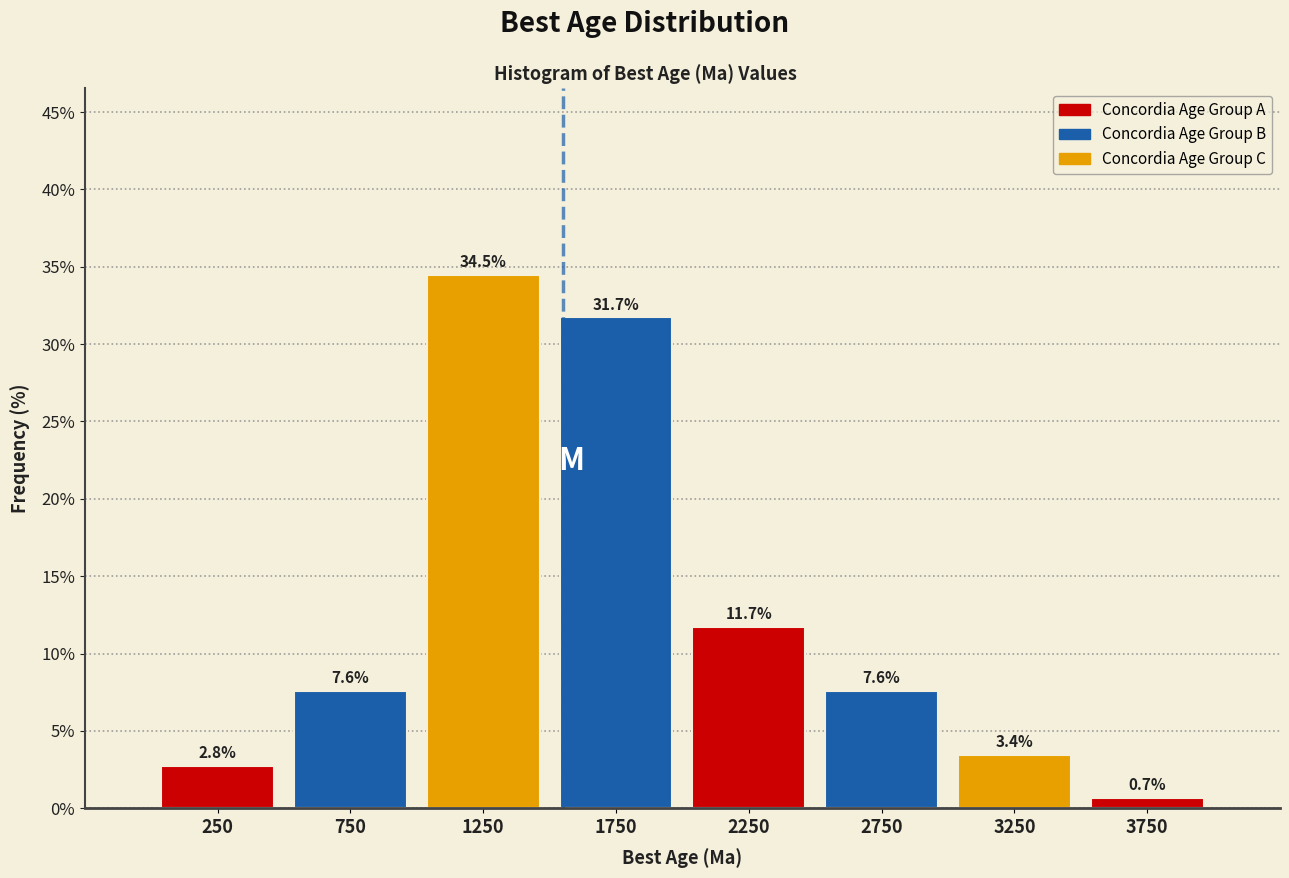

What is the height of the bar covering 500 to 1000 on the x-axis?

7.6